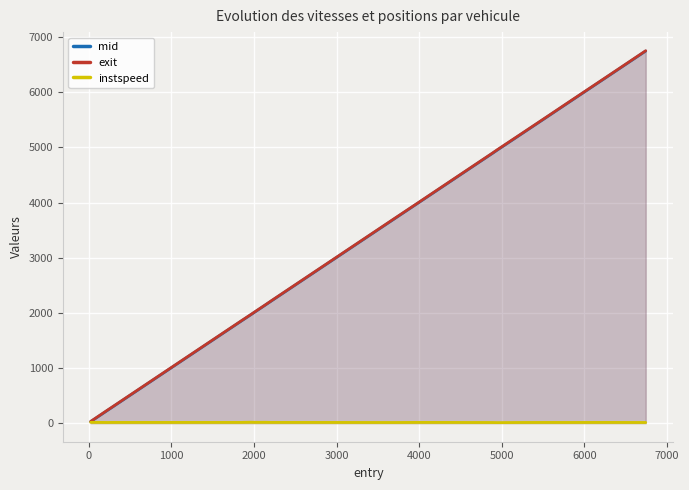

Which series has the largest range (max minus min)?

exit